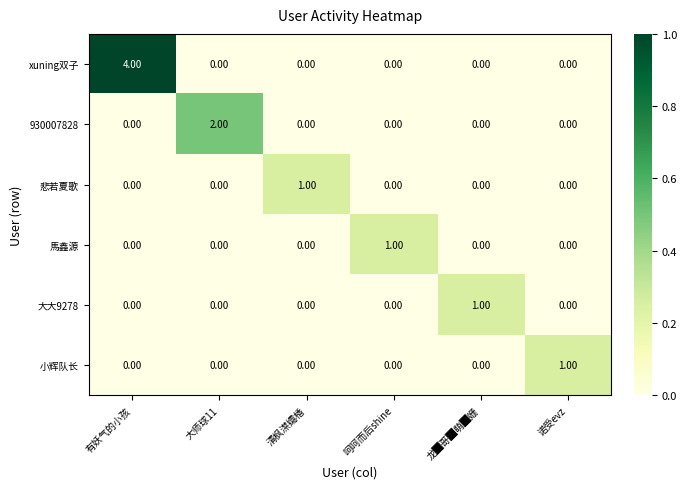

Between 有妖气的小孩 and 龙█哥█萌█姗, which series saw the biggest shift?

xuning双子